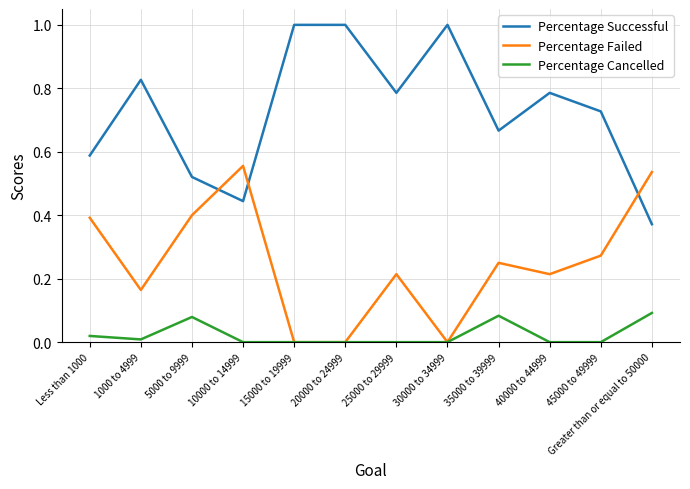

Rank the series at 25000 to 29999 from highest to lowest value.

Percentage Successful, Percentage Failed, Percentage Cancelled